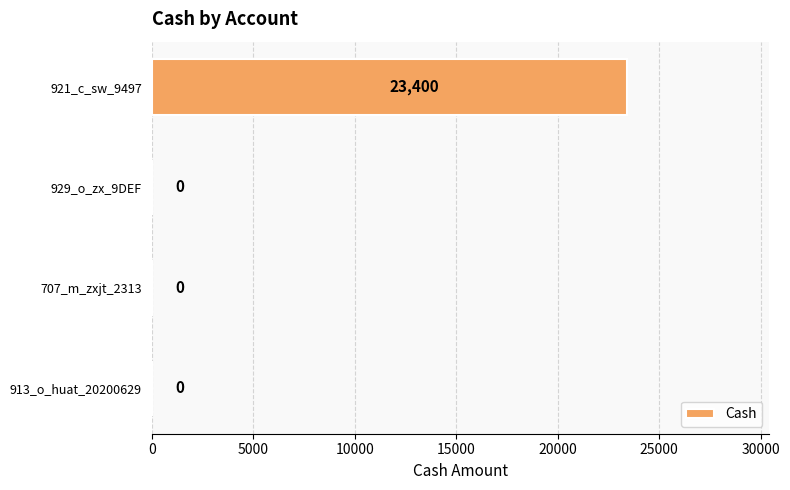

True or false: the data shows 23400 at 921_c_sw_9497.

True